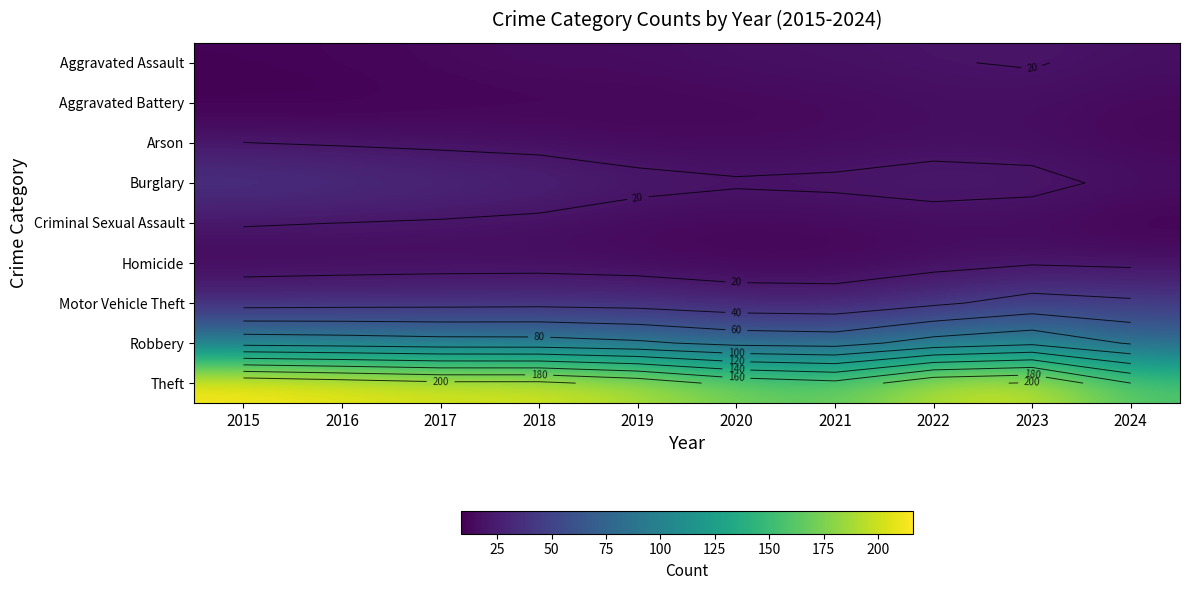

The value of Criminal Sexual Assault at 2017 is 18.7. True or false?

True